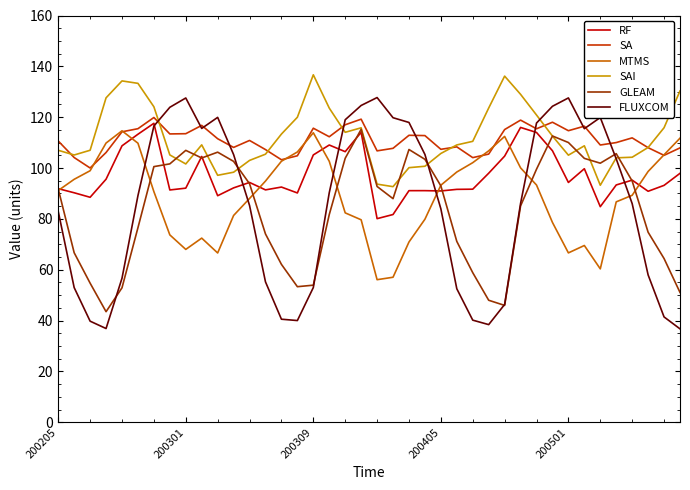

What is the maximum value shown in the chart?

136.7